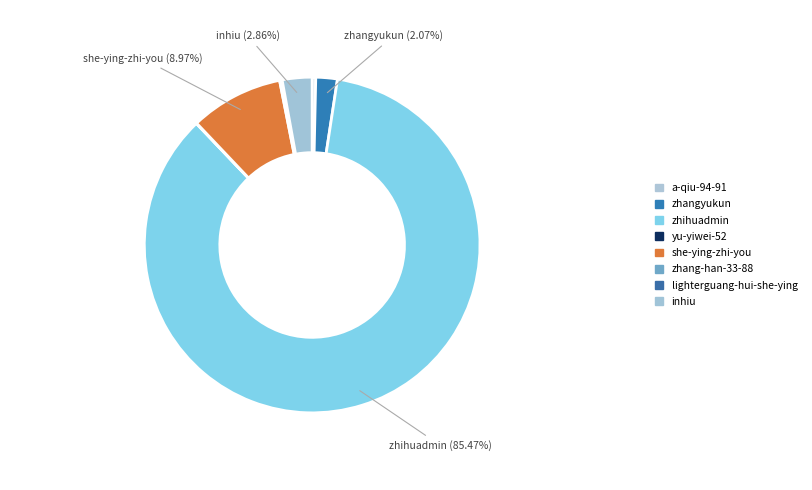

What is the largest slice in the pie chart?

zhihuadmin